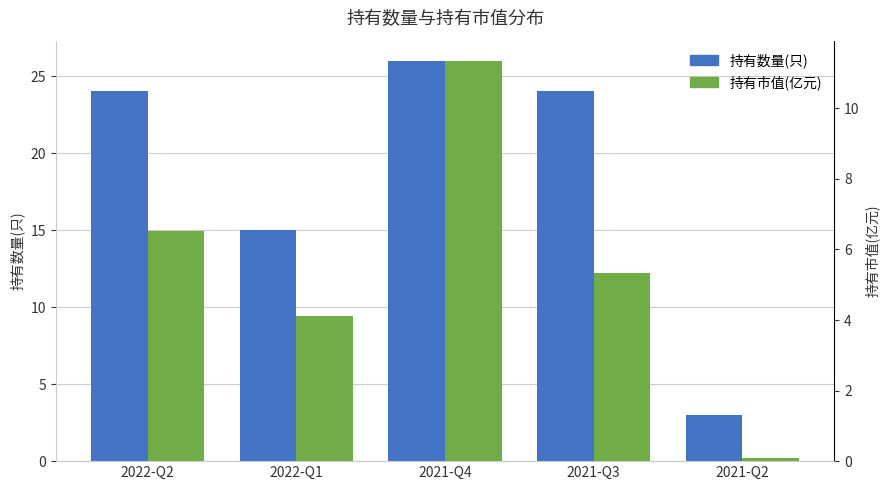

What is the spread (max minus min) of values at 2022-Q2?

17.5